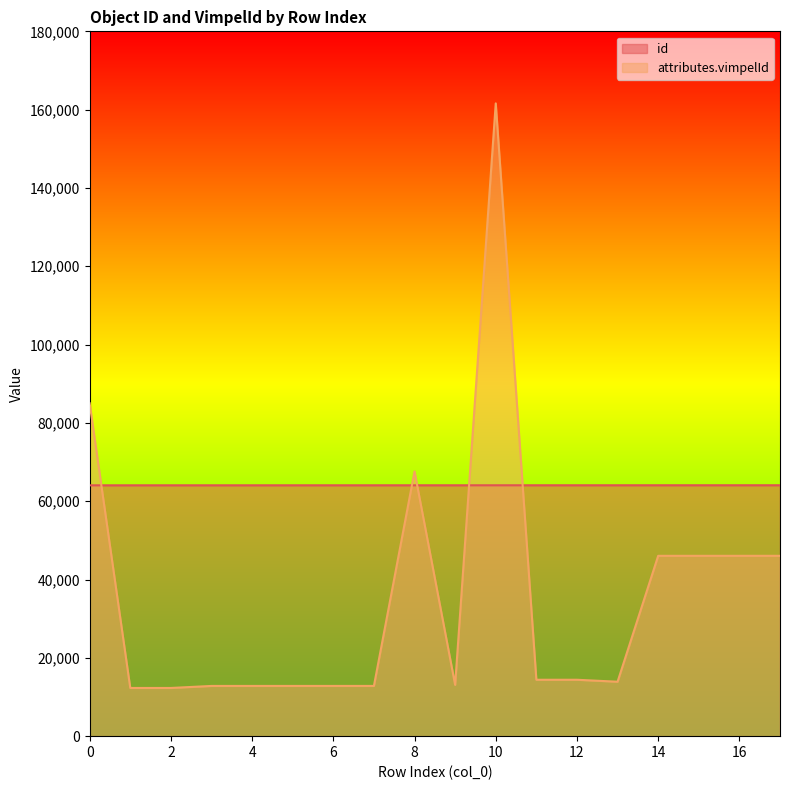

How many intersections are there between attributes.vimpelId and id?

5